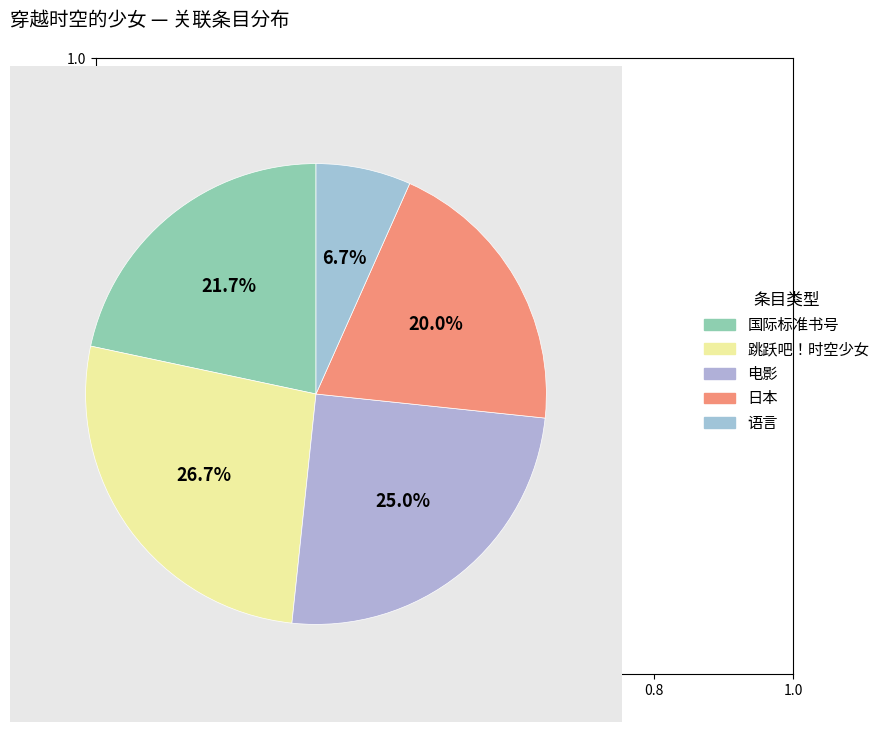

What is the change in value from 电影 to 语言?

-11